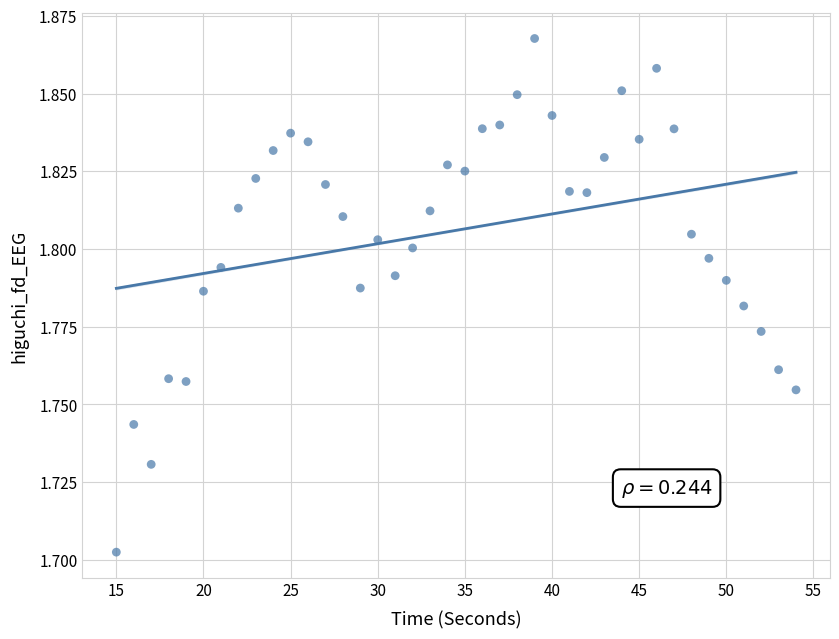

What is the range of X values (max minus min)?

39.0